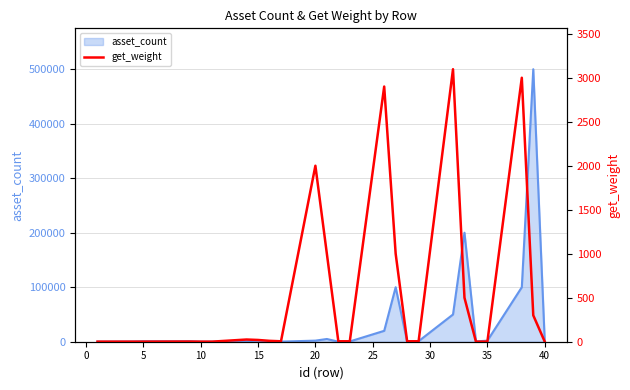

How many data points does each series have?

28